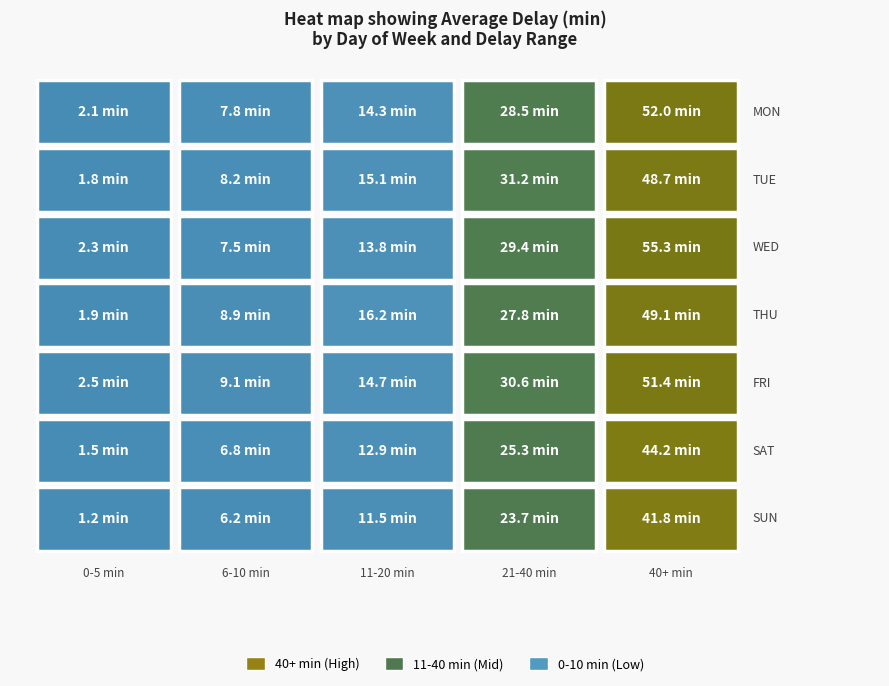

How many distinct data groups are displayed?

7